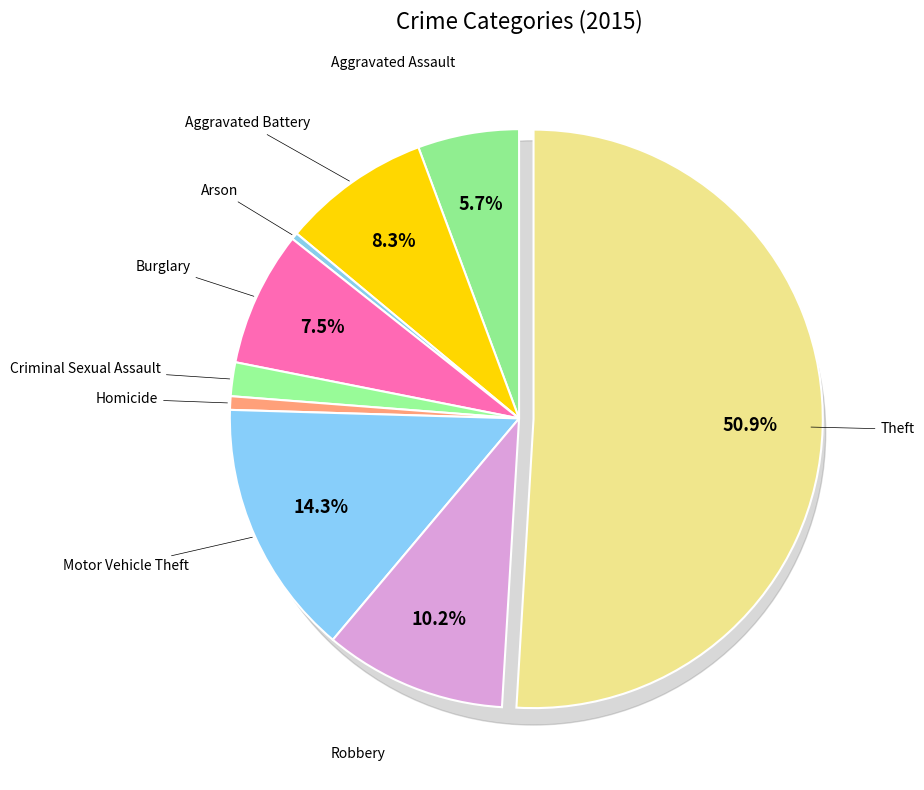

How many slices are in this pie chart?

9